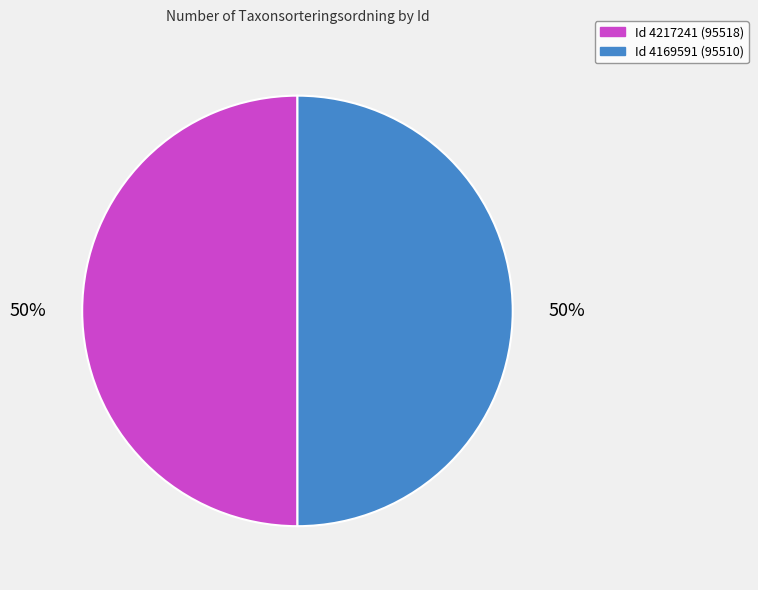

To the nearest percent, what is the average slice percentage?

50%